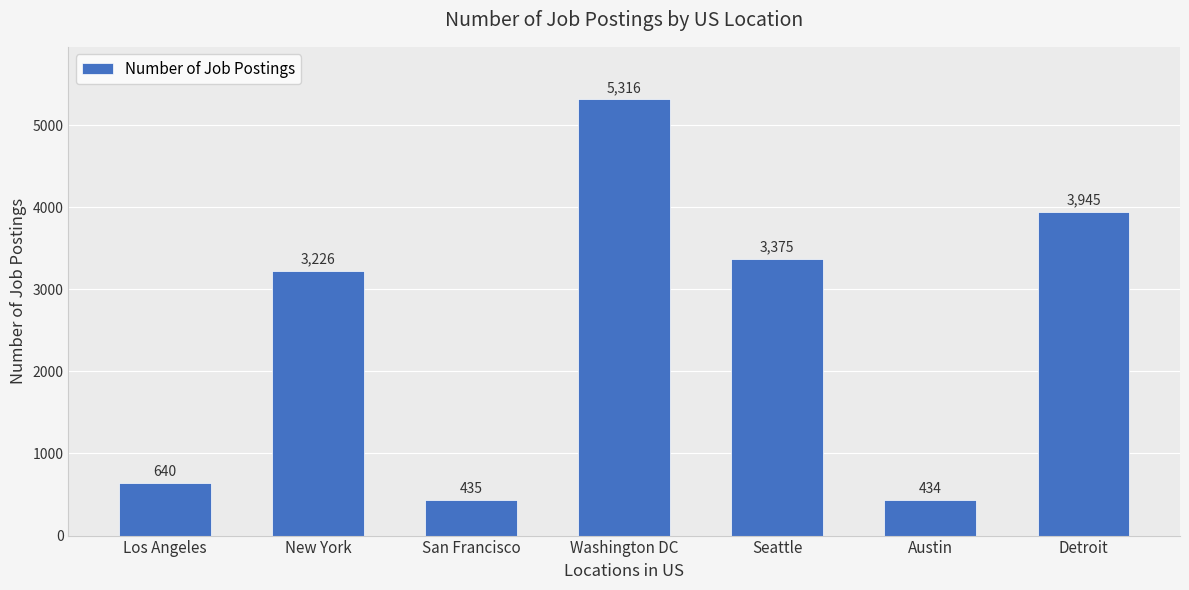

The value at Seattle is 3375. True or false?

True